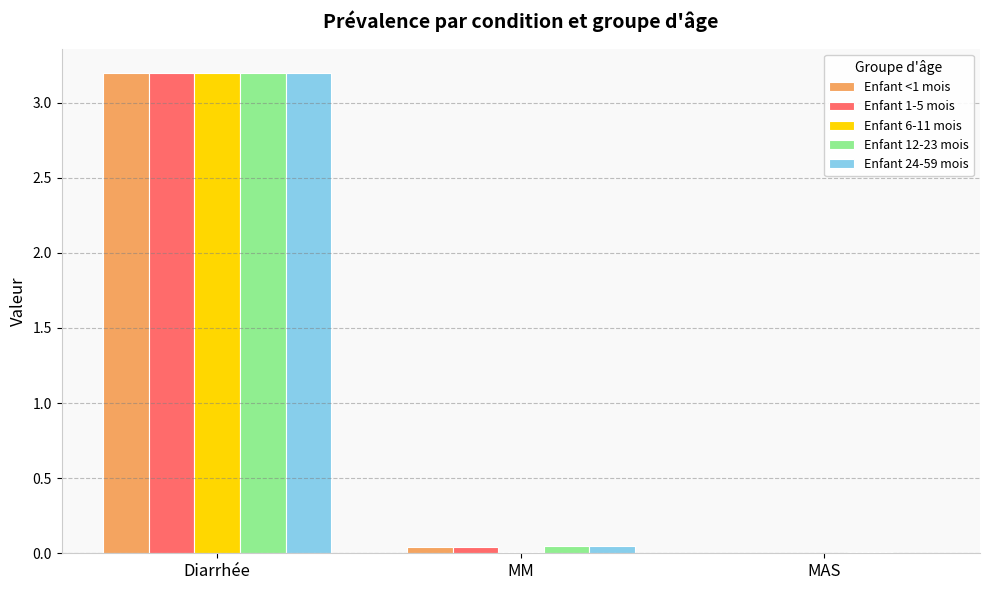

The value of Enfant 6-11 mois at MAS is 1.0. True or false?

False